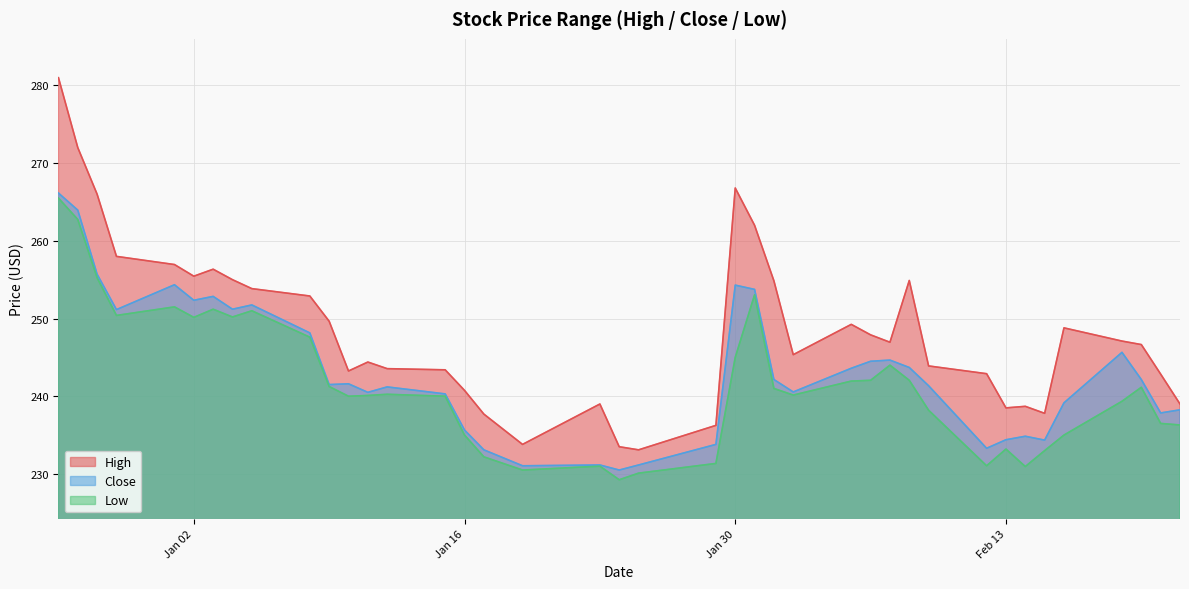

Which series has the widest spread of values?

High